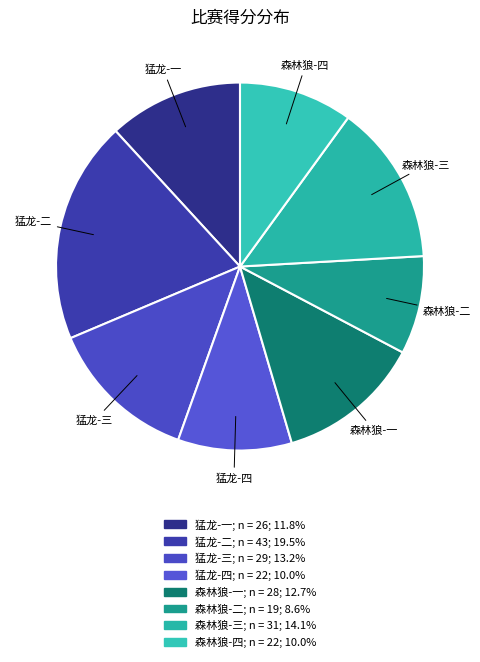

How many slices are in this pie chart?

8